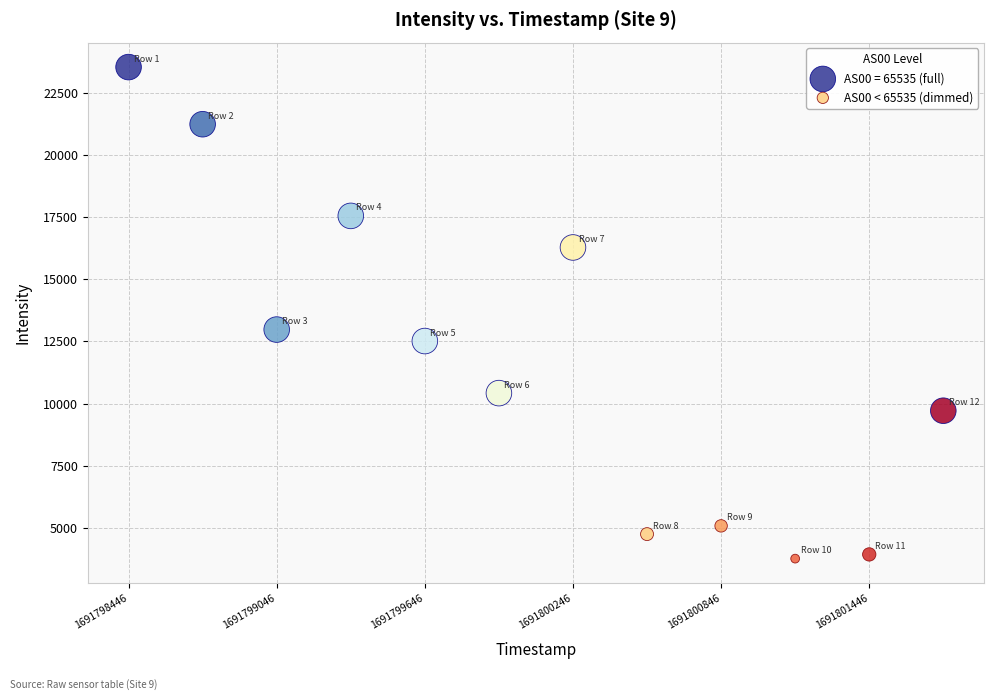

Which series contains the highest Y value?

AS00 = 65535 (full)